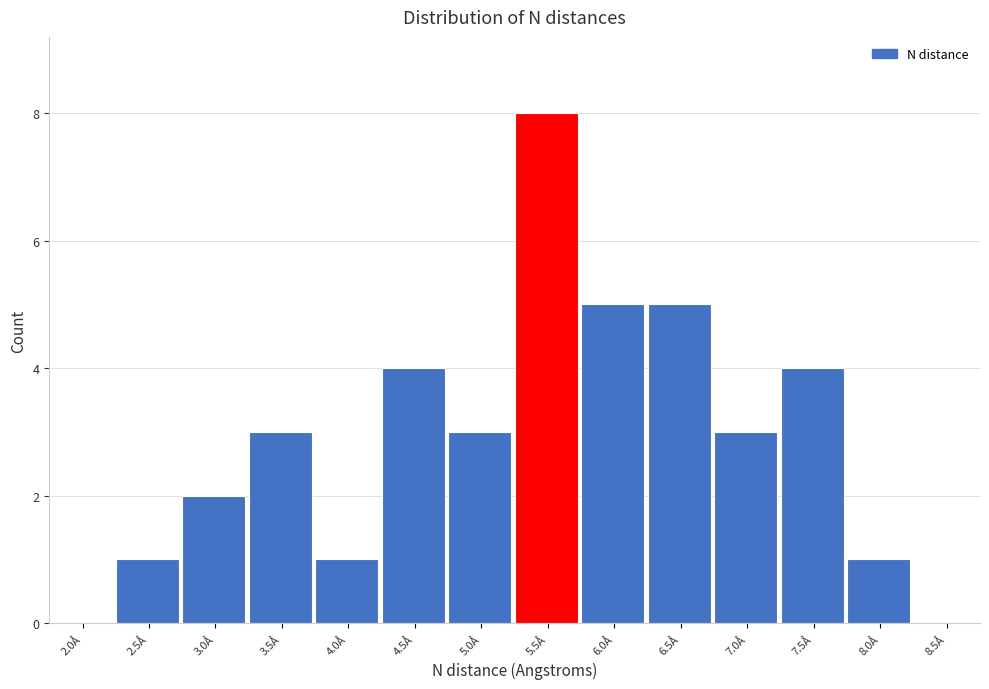

Reading left to right, what are all the values shown in this chart?

2.0Å=0	2.5Å=1	3.0Å=2	3.5Å=3	4.0Å=1	4.5Å=4	5.0Å=3	5.5Å=8	6.0Å=5	6.5Å=5	7.0Å=3	7.5Å=4	8.0Å=1	8.5Å=0